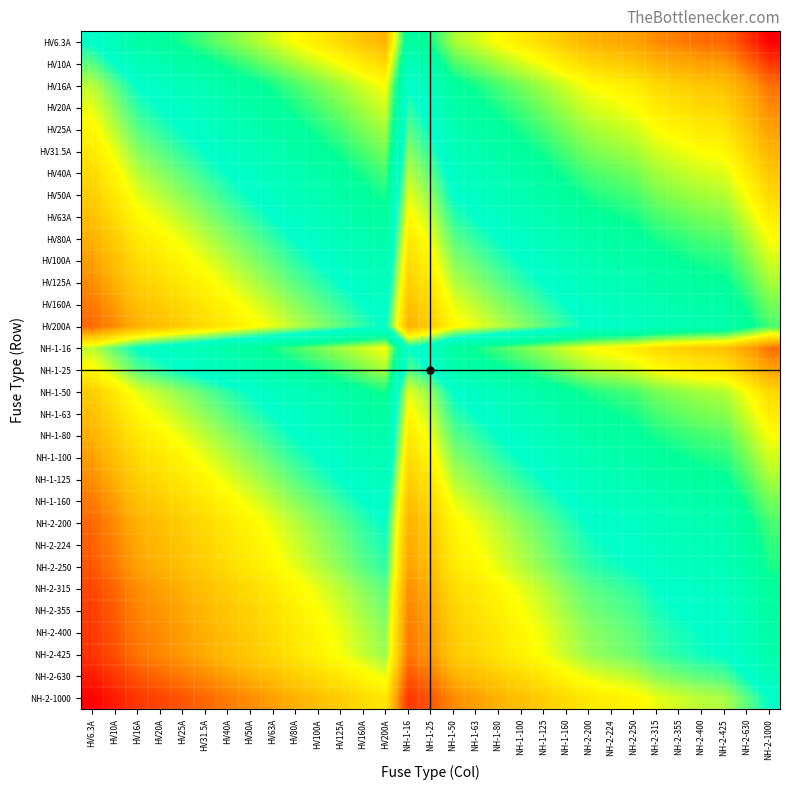

List the series in order of their peak value, highest first.

HV6.3A, HV10A, HV16A, NH-1-16, HV20A, HV25A, NH-1-25, HV31.5A, HV40A, HV50A, NH-1-50, HV63A, NH-1-63, HV80A, NH-1-80, HV100A, NH-1-100, HV125A, NH-1-125, HV160A, NH-1-160, HV200A, NH-2-200, NH-2-224, NH-2-250, NH-2-315, NH-2-355, NH-2-400, NH-2-425, NH-2-630, NH-2-1000